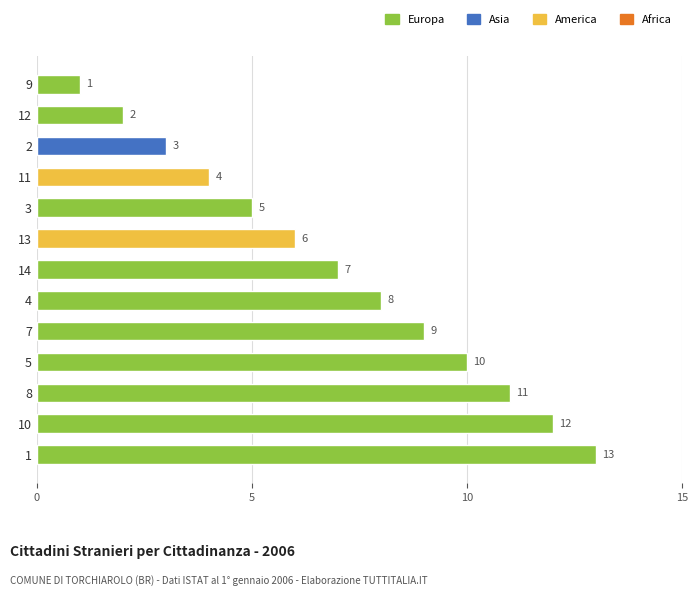

List the labels in order of value, largest first.

1, 10, 8, 5, 7, 4, 14, 13, 3, 11, 2, 12, 9